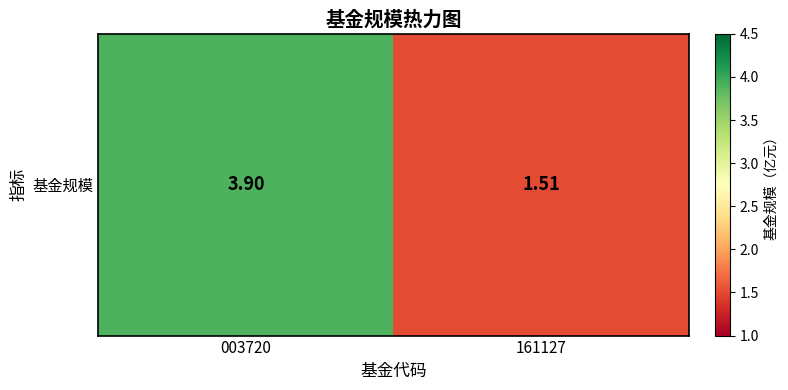

True or false: the data shows 3.9 at 003720.

True